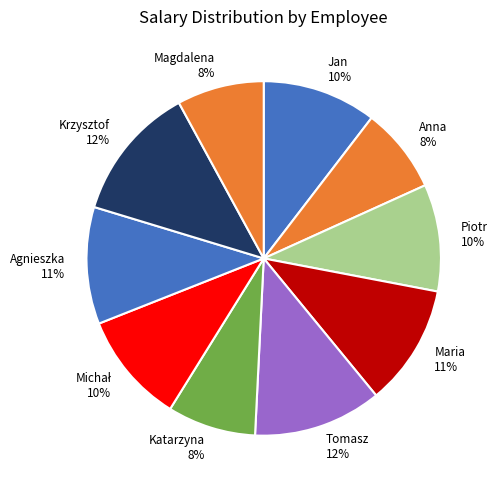

The Anna slice represents 22% of the pie. True or false?

False